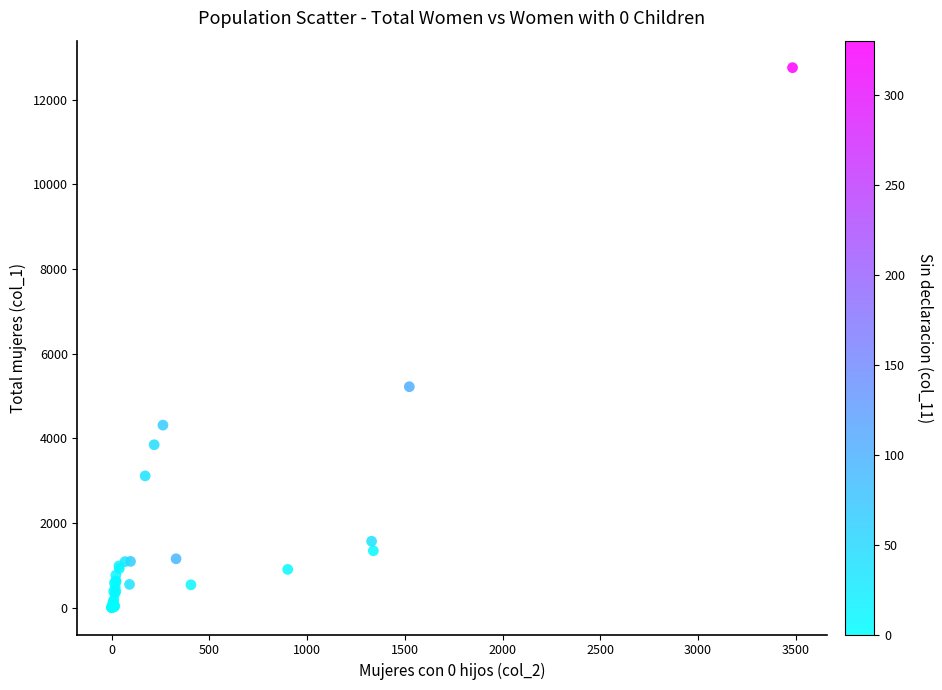

What Y value in the scatter plot is closest to 6381?

5220